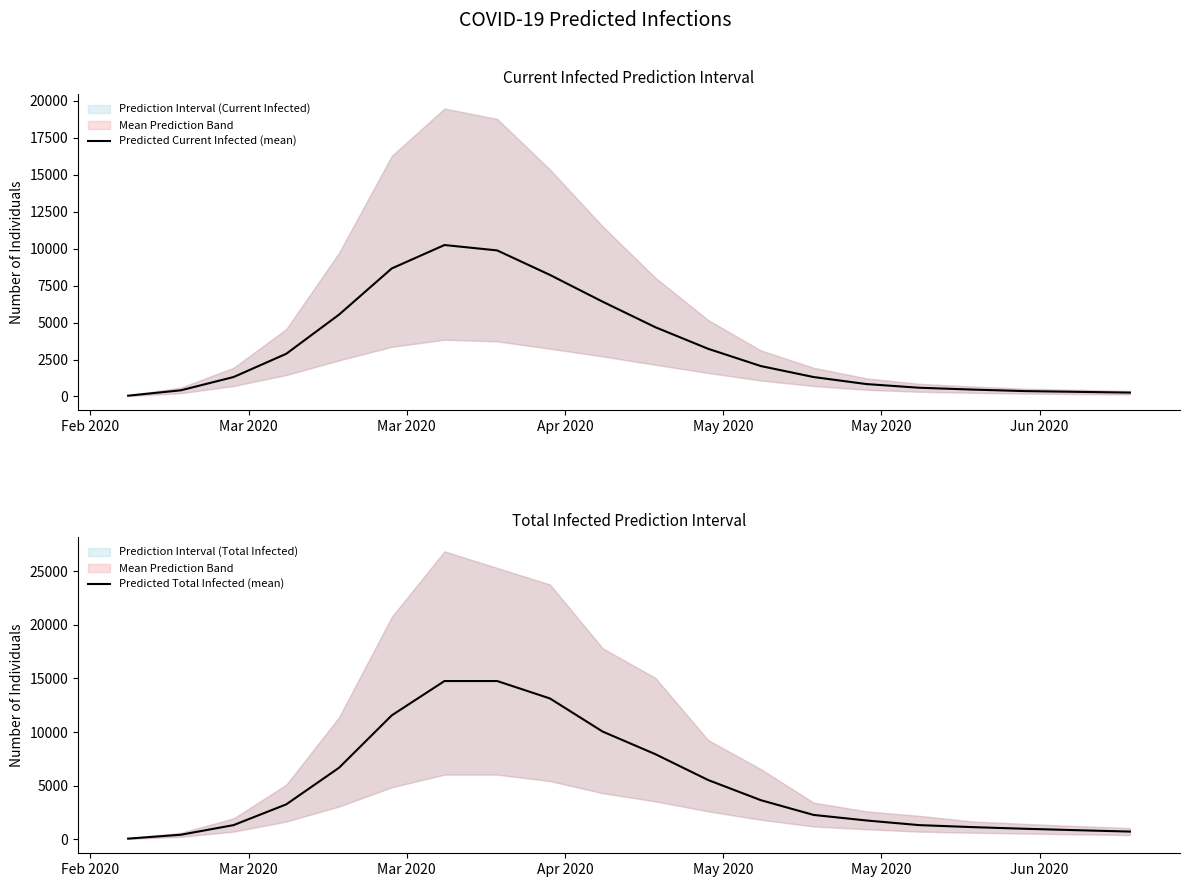

How many lines are shown in the chart?

2